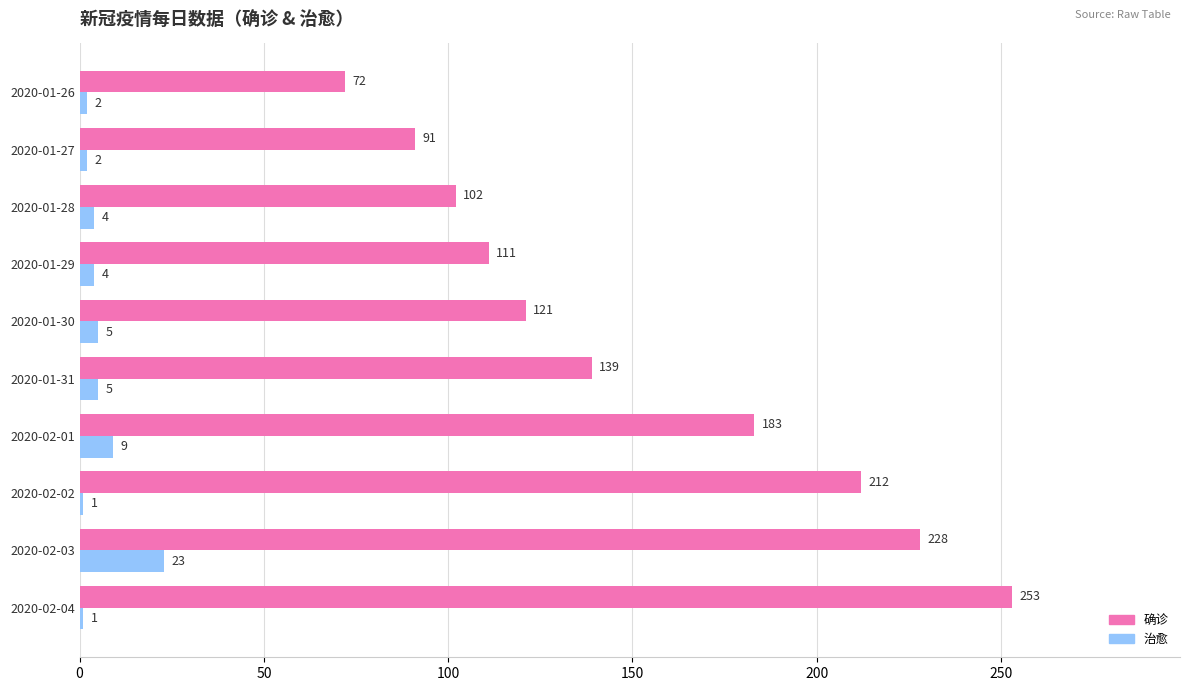

Is the value of 治愈 at 2020-02-01 greater than the value of 确诊 at 2020-01-29?

No